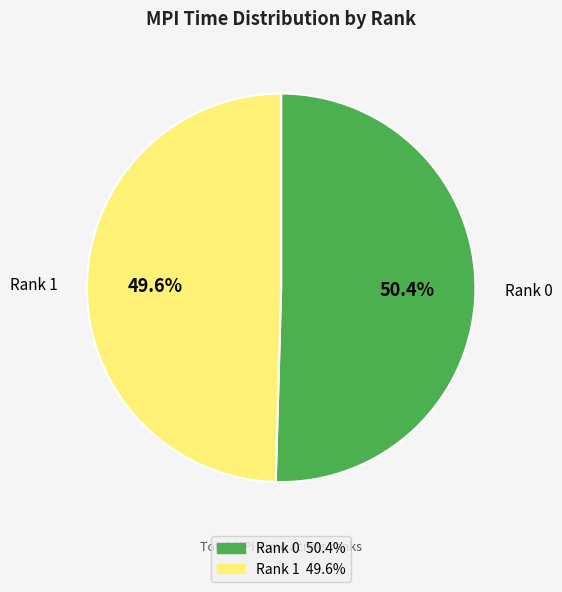

Approximately how many times larger is the value at Rank 1 compared to Rank 0?

1.0